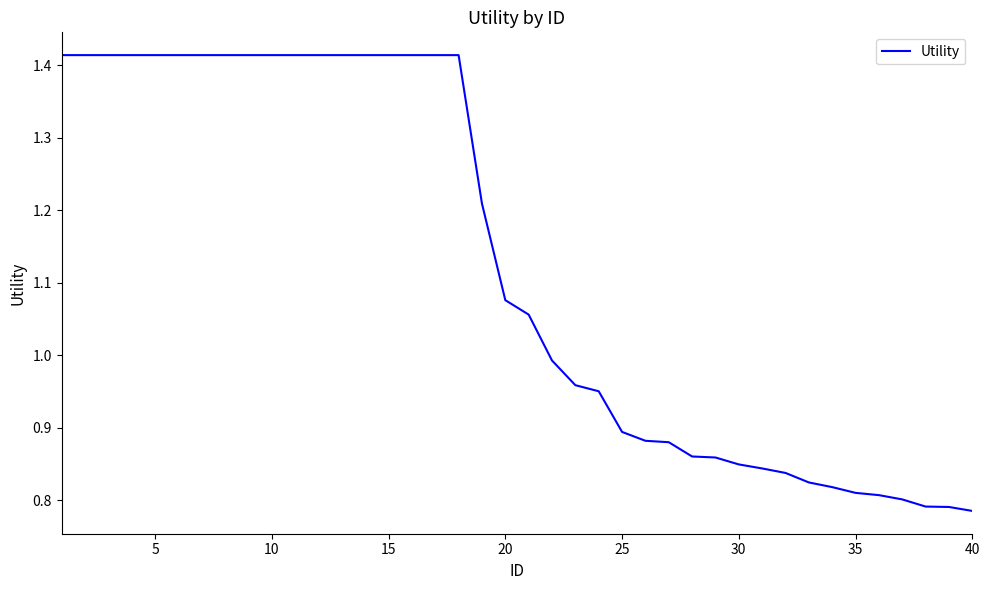

What is the difference between the maximum and minimum values?

0.6